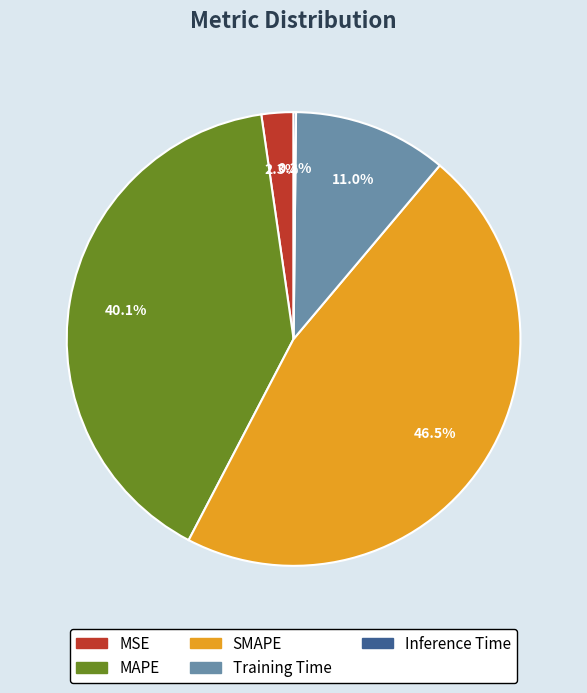

What is the largest slice in the pie chart?

SMAPE